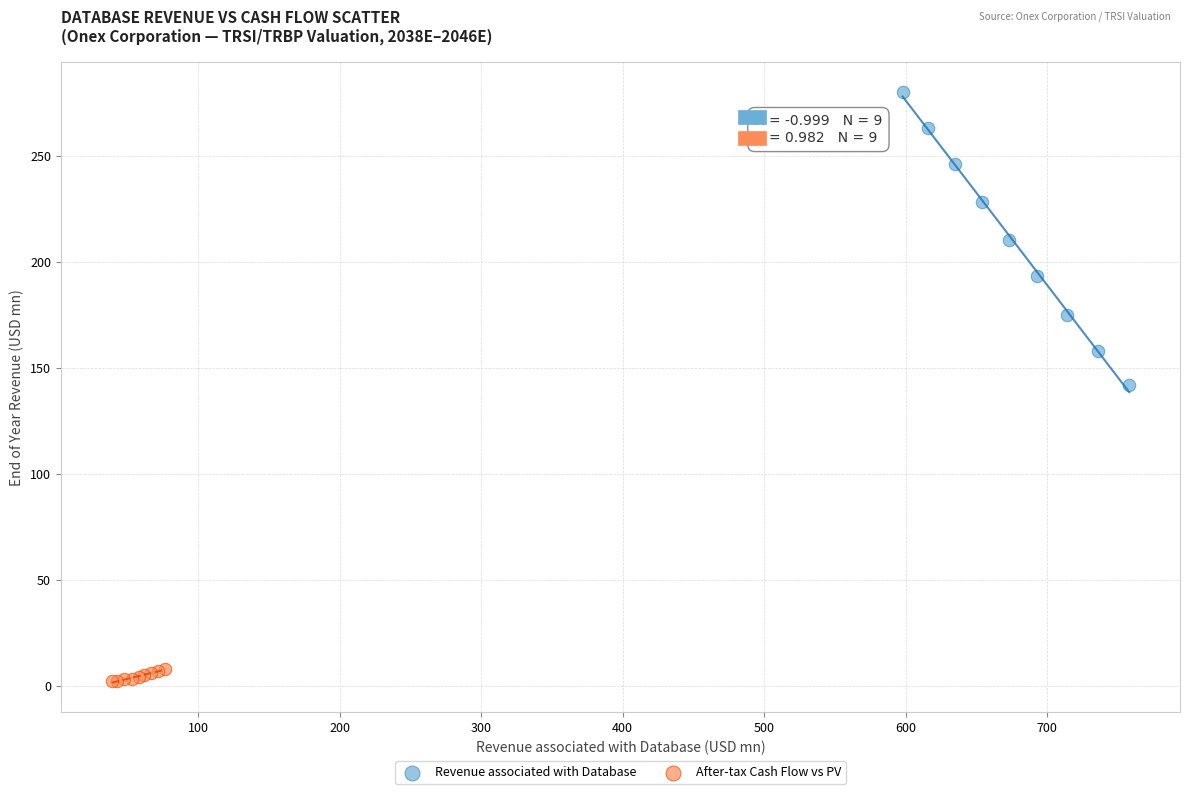

Which series reaches the maximum Y coordinate?

Revenue associated with Database